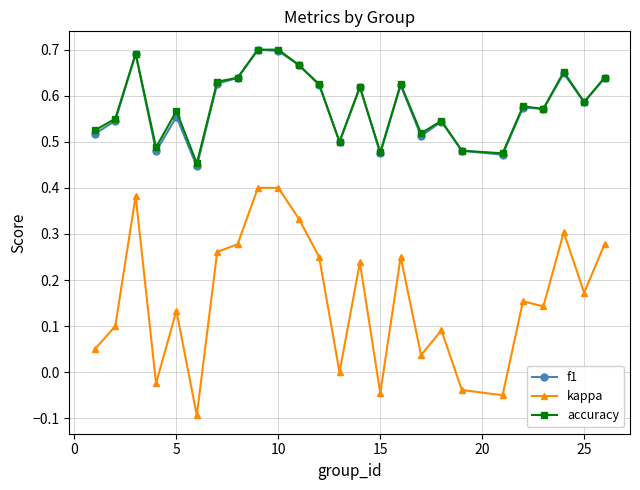

Which series has the widest spread of values?

kappa